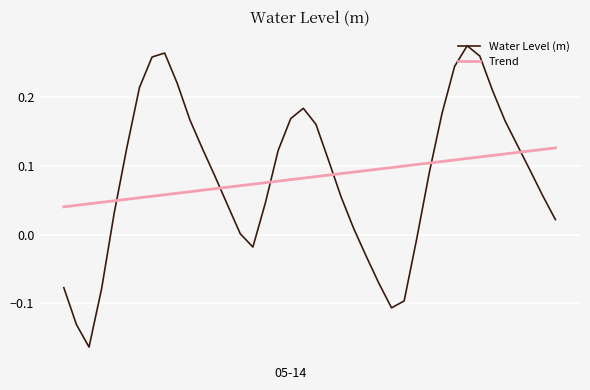

At how many categories does at least one series exceed 0?

40